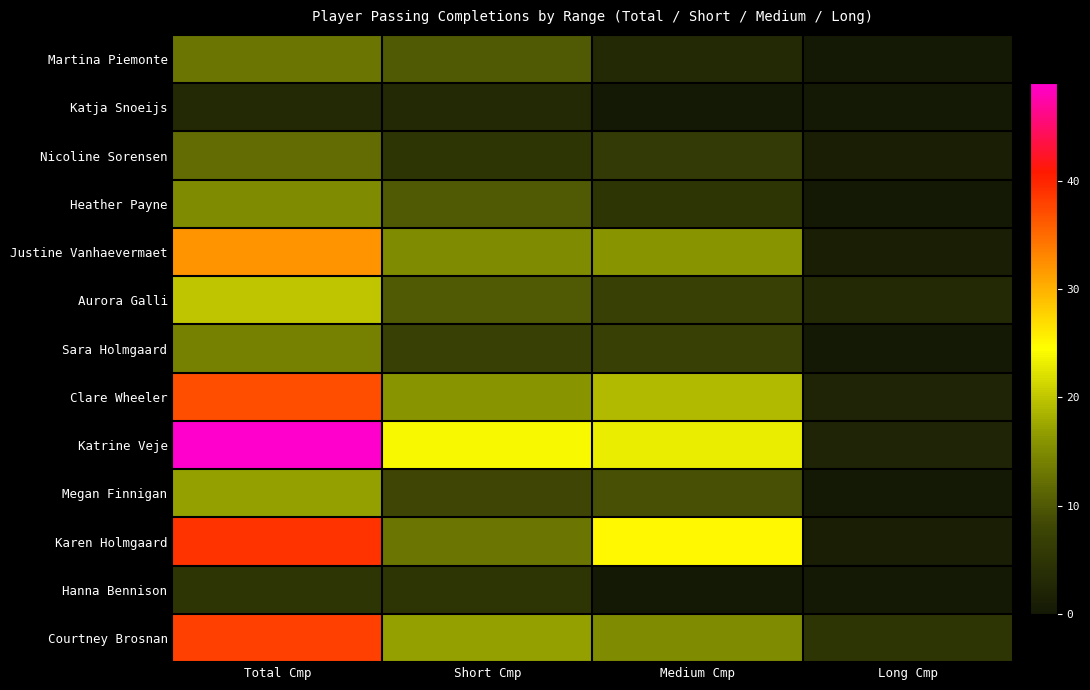

Reading right to left, list all the values displayed in this chart.

Martina Piemonte: Long Cmp=0	Medium Cmp=3	Short Cmp=10	Total Cmp=13
Katja Snoeijs: Long Cmp=0	Medium Cmp=0	Short Cmp=3	Total Cmp=3
Nicoline Sorensen: Long Cmp=1	Medium Cmp=6	Short Cmp=5	Total Cmp=12
Heather Payne: Long Cmp=0	Medium Cmp=5	Short Cmp=10	Total Cmp=15
Justine Vanhaevermaet: Long Cmp=1	Medium Cmp=16	Short Cmp=15	Total Cmp=32
Aurora Galli: Long Cmp=3	Medium Cmp=7	Short Cmp=10	Total Cmp=20
Sara Holmgaard: Long Cmp=0	Medium Cmp=7	Short Cmp=7	Total Cmp=14
Clare Wheeler: Long Cmp=2	Medium Cmp=19	Short Cmp=16	Total Cmp=37
Katrine Veje: Long Cmp=2	Medium Cmp=23	Short Cmp=24	Total Cmp=49
Megan Finnigan: Long Cmp=0	Medium Cmp=9	Short Cmp=8	Total Cmp=17
Karen Holmgaard: Long Cmp=1	Medium Cmp=25	Short Cmp=13	Total Cmp=39
Hanna Bennison: Long Cmp=0	Medium Cmp=0	Short Cmp=5	Total Cmp=5
Courtney Brosnan: Long Cmp=5	Medium Cmp=15	Short Cmp=17	Total Cmp=38